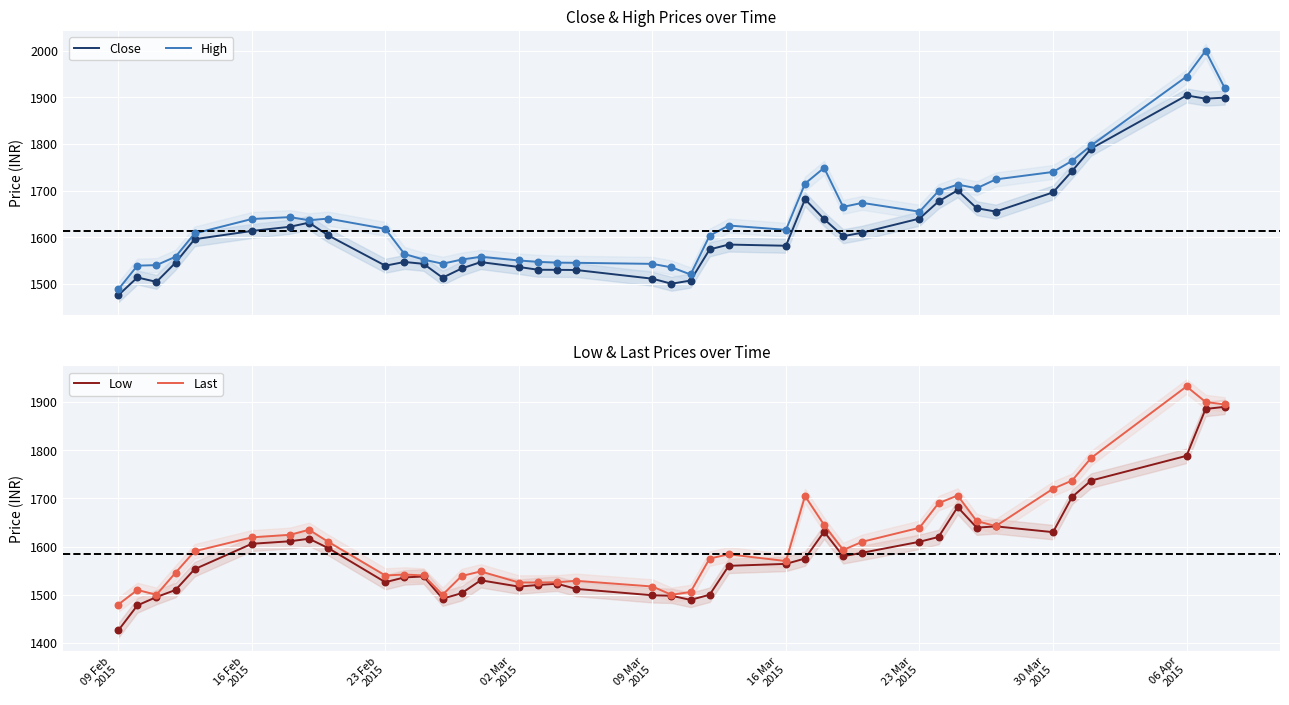

What are all the series names shown in the legend?

Close, High, Low, Last